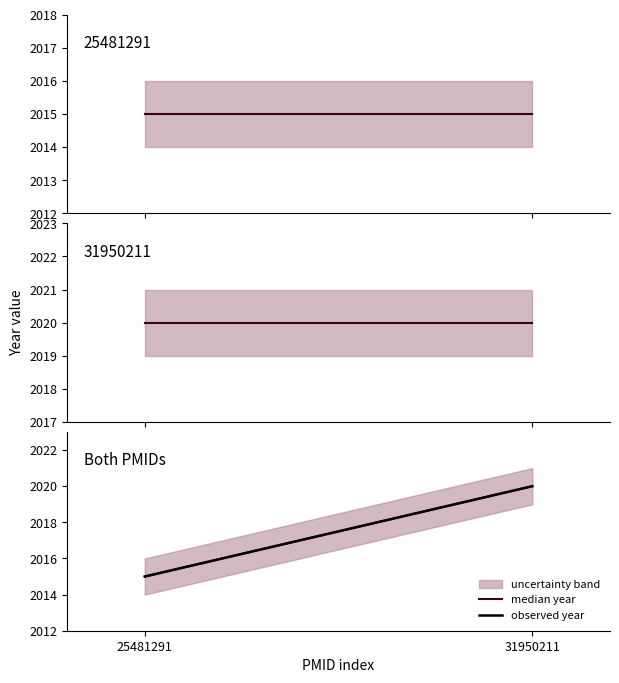

Which series has the largest range (max minus min)?

median year